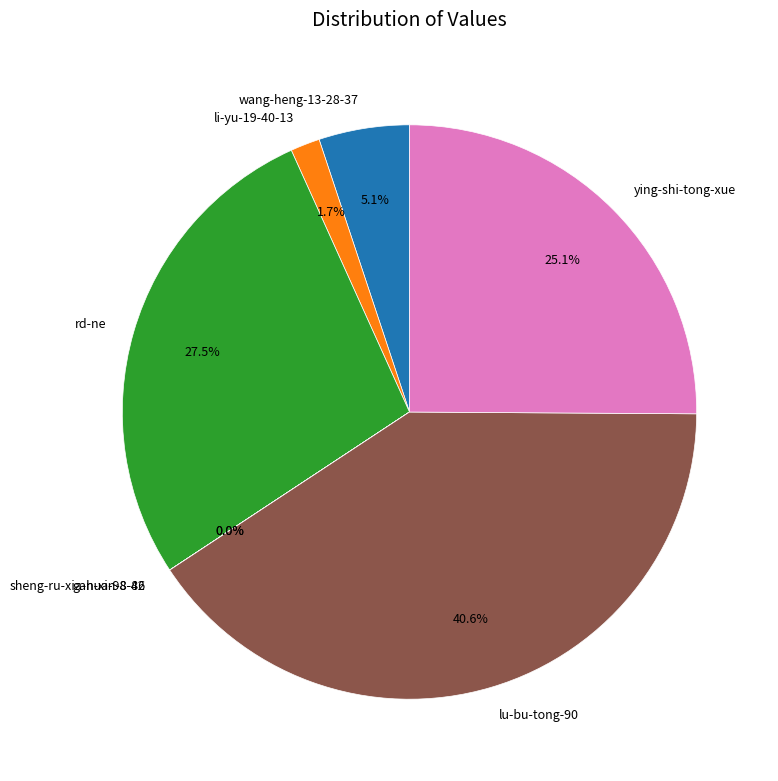

What is the ratio of the value at ying-shi-tong-xue to the value at lu-bu-tong-90?

0.6